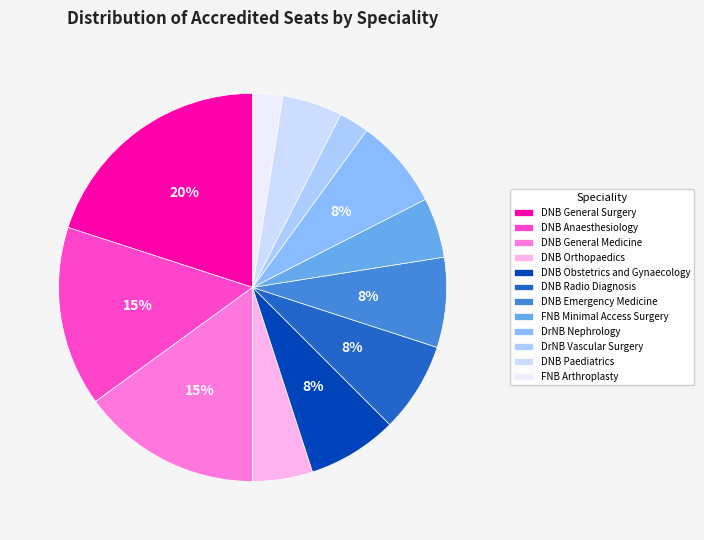

Approximately how many times larger is the value at DNB Emergency Medicine compared to DNB Paediatrics?

1.5